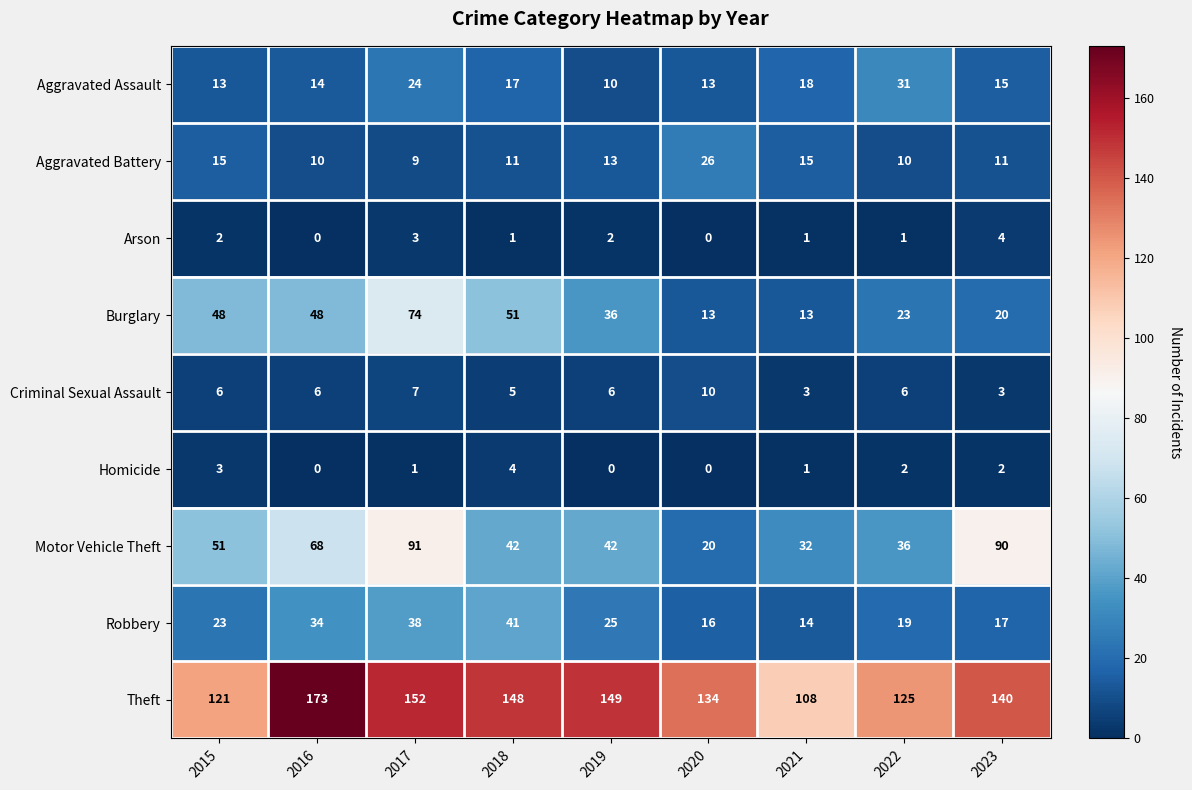

What is the sum of the Aggravated Assault values at 2021 and 2016?

32